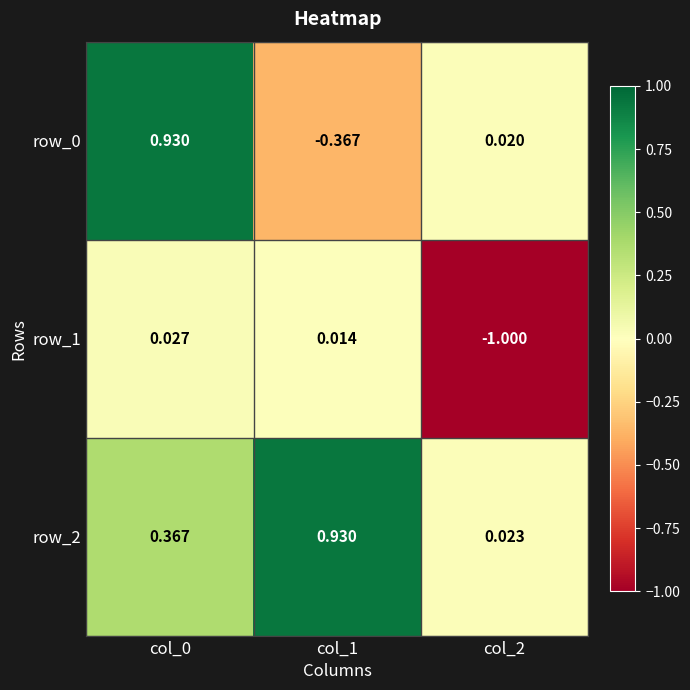

Is the value of row_1 at col_1 greater than the value of row_0 at col_1?

Yes